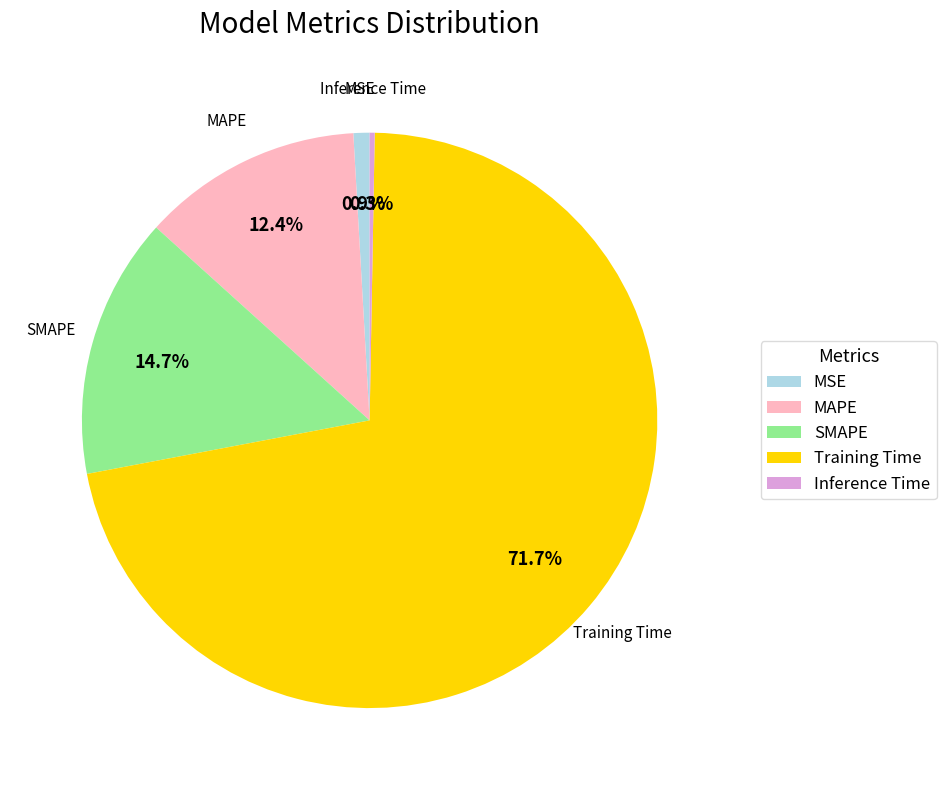

Is there a majority slice in this chart?

Yes